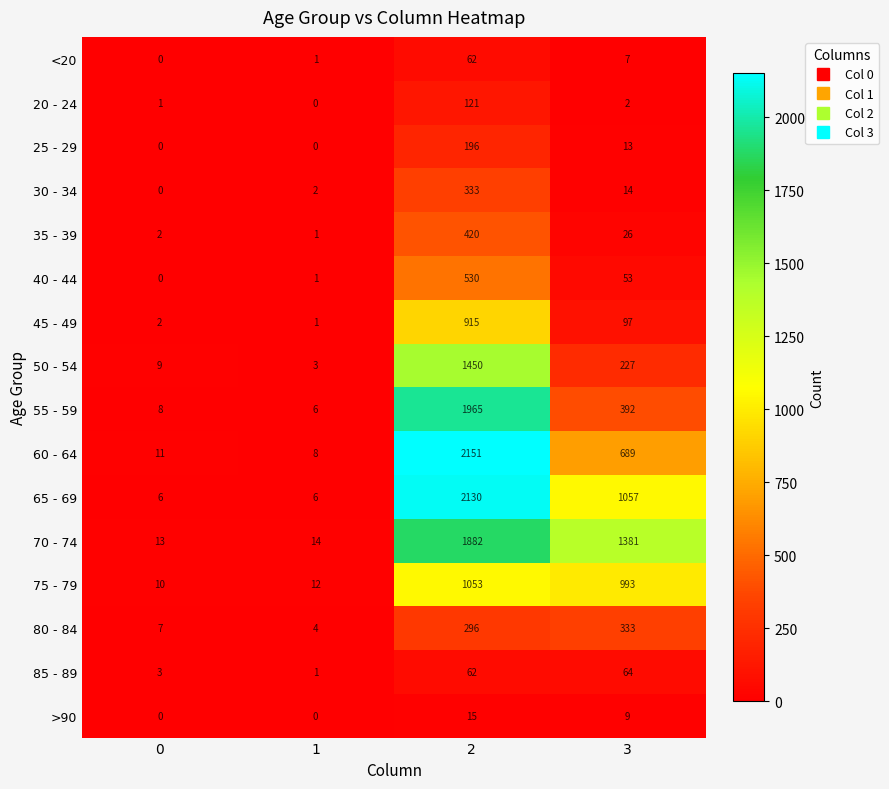

Rank the categories by 70 - 74 value from highest to lowest.

2, 3, 1, 0